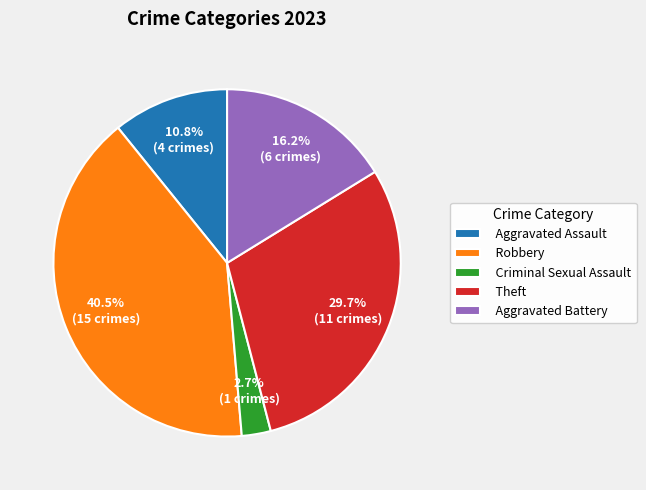

Combined, what portion of the pie is Criminal Sexual Assault and Aggravated Assault?

13.5%